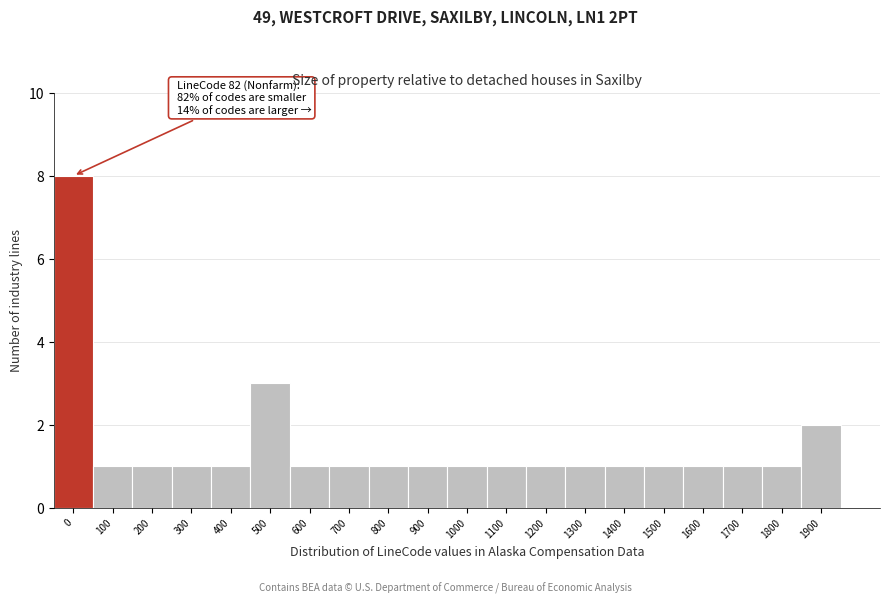

Reading right to left, list all the values displayed in this chart.

2	1	1	1	1	1	1	1	1	1	1	1	1	1	3	1	1	1	1	8